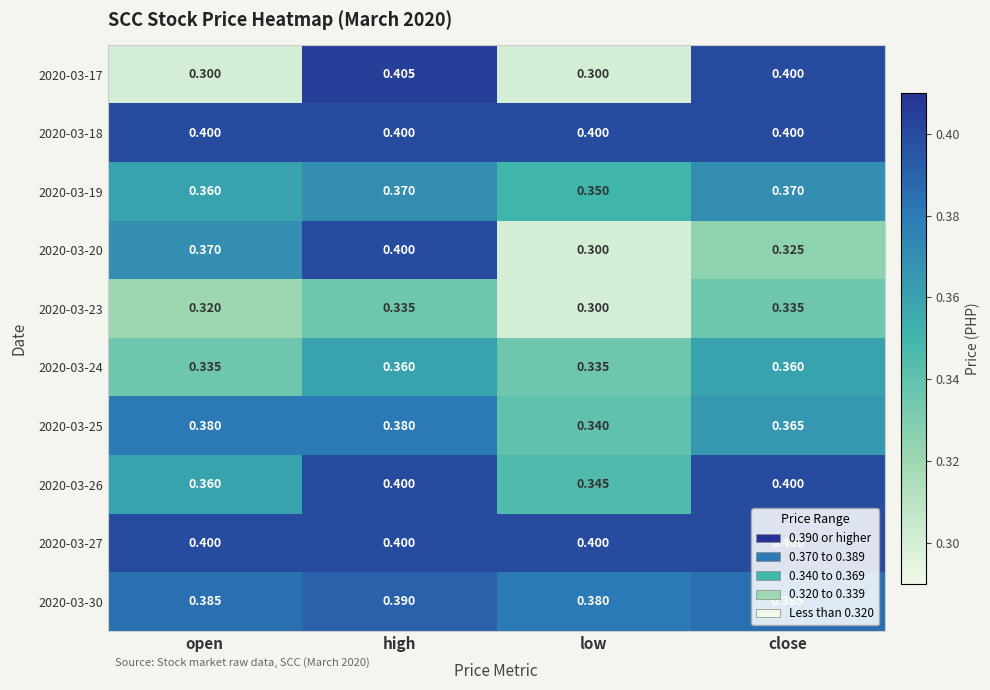

Which category has the lowest value in the 2020-03-20 series?

low